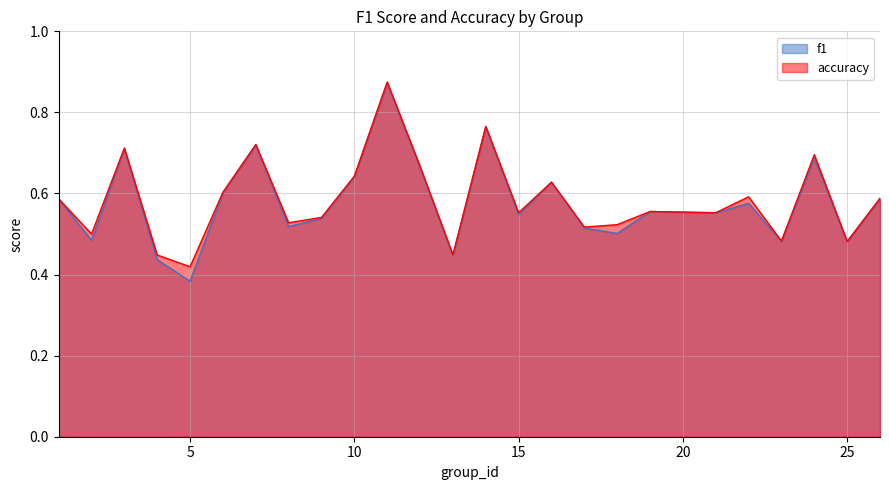

Read the f1 value at 1.

0.6